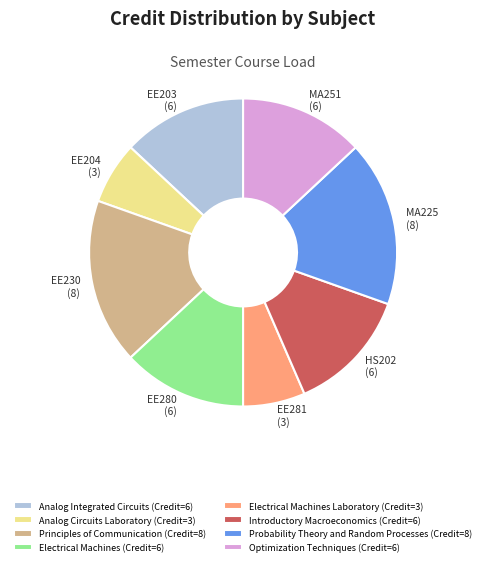

What is the ratio of the value at Analog Circuits Laboratory (Credit=3) to the value at Analog Integrated Circuits (Credit=6)?

0.5